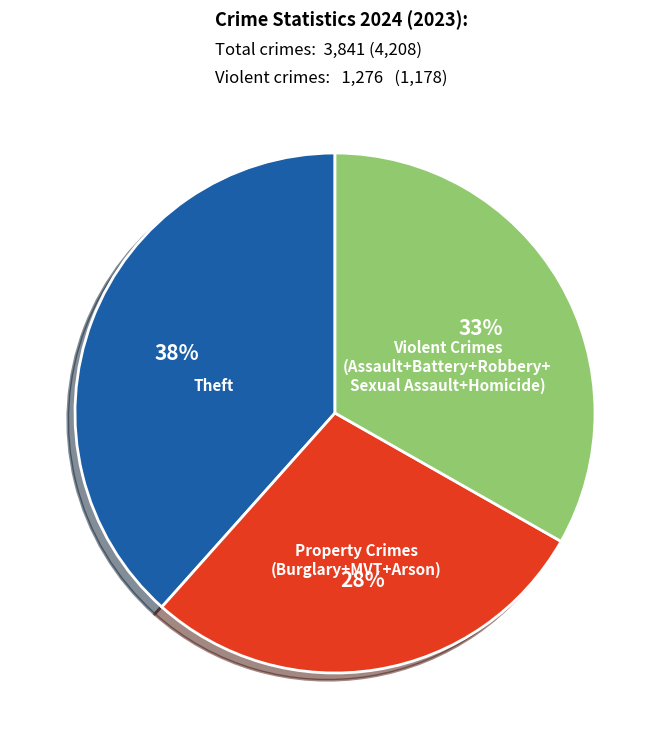

To the nearest percent, what percentage of the pie is Property Crimes (Burglary+MVT+Arson)?

28%